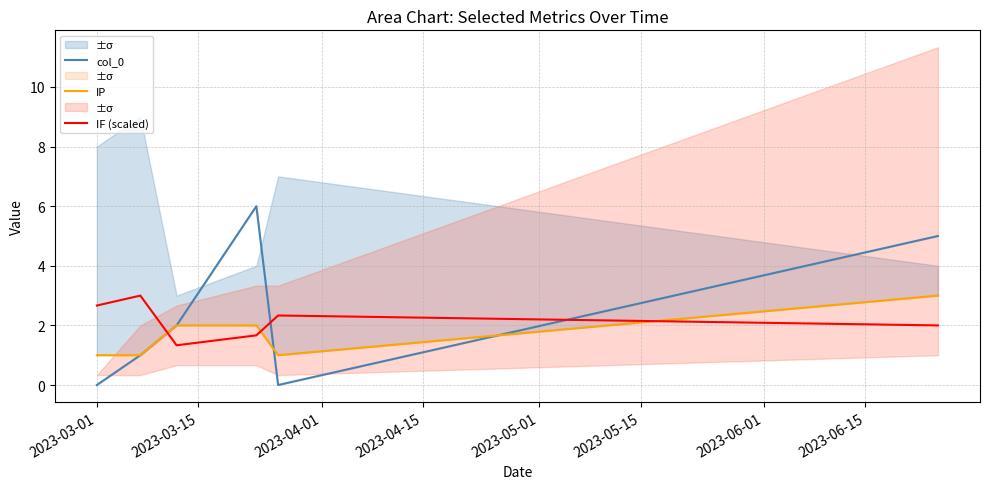

Which series has the widest spread of values?

col_0